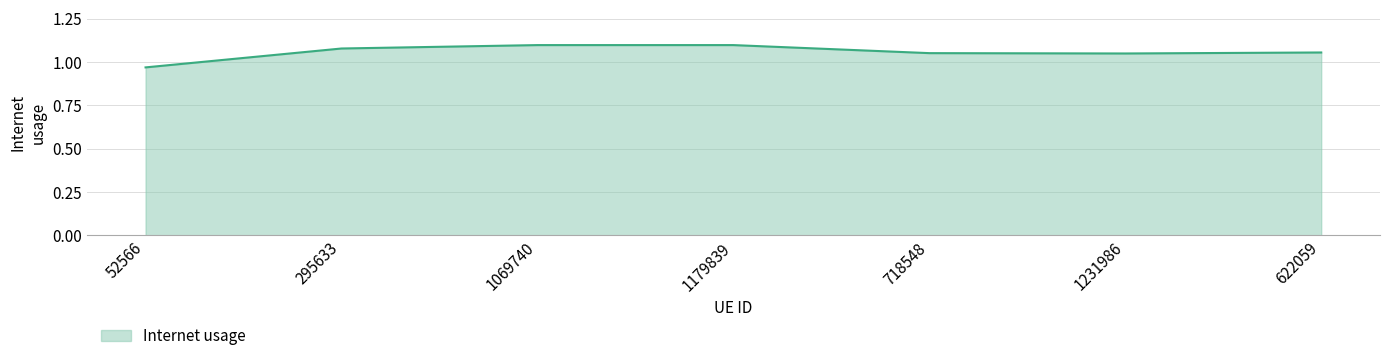

At which label is the value closest to 1?

52566